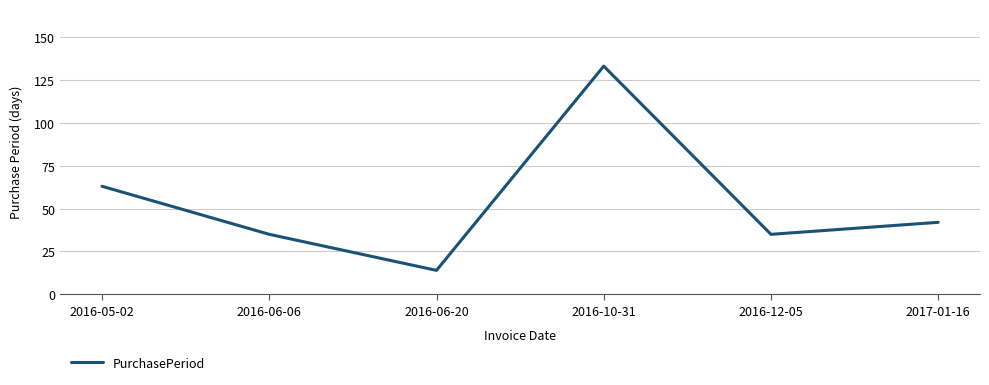

What is the difference between the maximum and second lowest values?

98